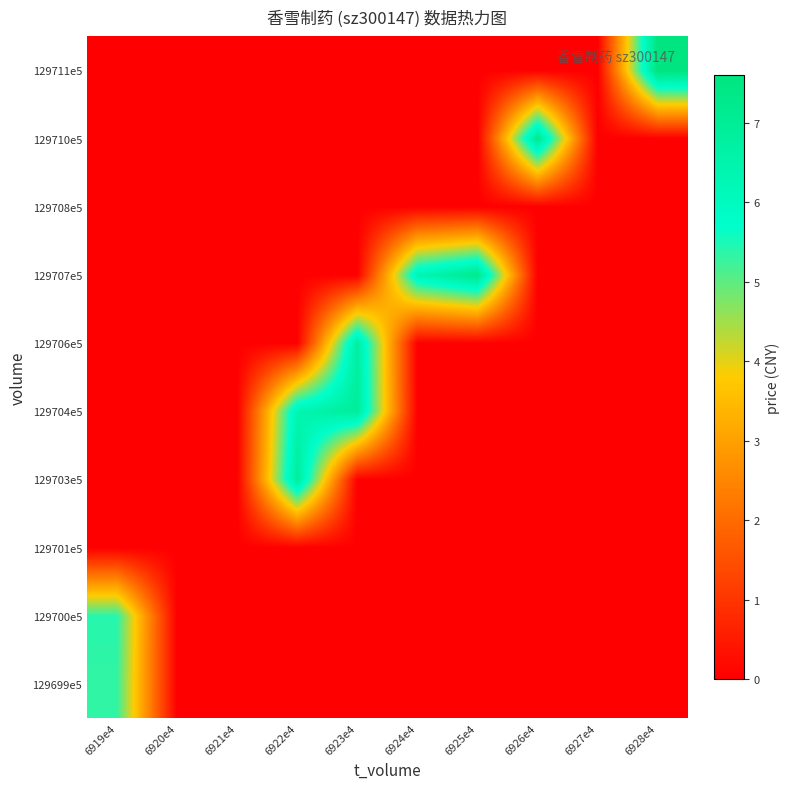

Reading left to right, what are all the values shown in this chart?

129699e5: 6919e4=5.3	6920e4=0.0	6921e4=0.0	6922e4=0.0	6923e4=0.0	6924e4=0.0	6925e4=0.0	6926e4=0.0	6927e4=0.0	6928e4=0.0
129700e5: 6919e4=5.4	6920e4=0.0	6921e4=0.0	6922e4=0.0	6923e4=0.0	6924e4=0.0	6925e4=0.0	6926e4=0.0	6927e4=0.0	6928e4=0.0
129701e5: 6919e4=0.0	6920e4=0.0	6921e4=0.0	6922e4=0.0	6923e4=0.0	6924e4=0.0	6925e4=0.0	6926e4=0.0	6927e4=0.0	6928e4=0.0
129703e5: 6919e4=0.0	6920e4=0.0	6921e4=0.0	6922e4=6.9	6923e4=0.0	6924e4=0.0	6925e4=0.0	6926e4=0.0	6927e4=0.0	6928e4=0.0
129704e5: 6919e4=0.0	6920e4=0.0	6921e4=0.0	6922e4=6.4	6923e4=6.9	6924e4=0.0	6925e4=0.0	6926e4=0.0	6927e4=0.0	6928e4=0.0
129706e5: 6919e4=0.0	6920e4=0.0	6921e4=0.0	6922e4=0.0	6923e4=6.8	6924e4=0.0	6925e4=0.0	6926e4=0.0	6927e4=0.0	6928e4=0.0
129707e5: 6919e4=0.0	6920e4=0.0	6921e4=0.0	6922e4=0.0	6923e4=0.0	6924e4=6.3	6925e4=7.2	6926e4=0.0	6927e4=0.0	6928e4=0.0
129708e5: 6919e4=0.0	6920e4=0.0	6921e4=0.0	6922e4=0.0	6923e4=0.0	6924e4=0.0	6925e4=0.0	6926e4=0.0	6927e4=0.0	6928e4=0.0
129710e5: 6919e4=0.0	6920e4=0.0	6921e4=0.0	6922e4=0.0	6923e4=0.0	6924e4=0.0	6925e4=0.0	6926e4=7.2	6927e4=0.0	6928e4=0.0
129711e5: 6919e4=0.0	6920e4=0.0	6921e4=0.0	6922e4=0.0	6923e4=0.0	6924e4=0.0	6925e4=0.0	6926e4=0.0	6927e4=0.0	6928e4=7.6